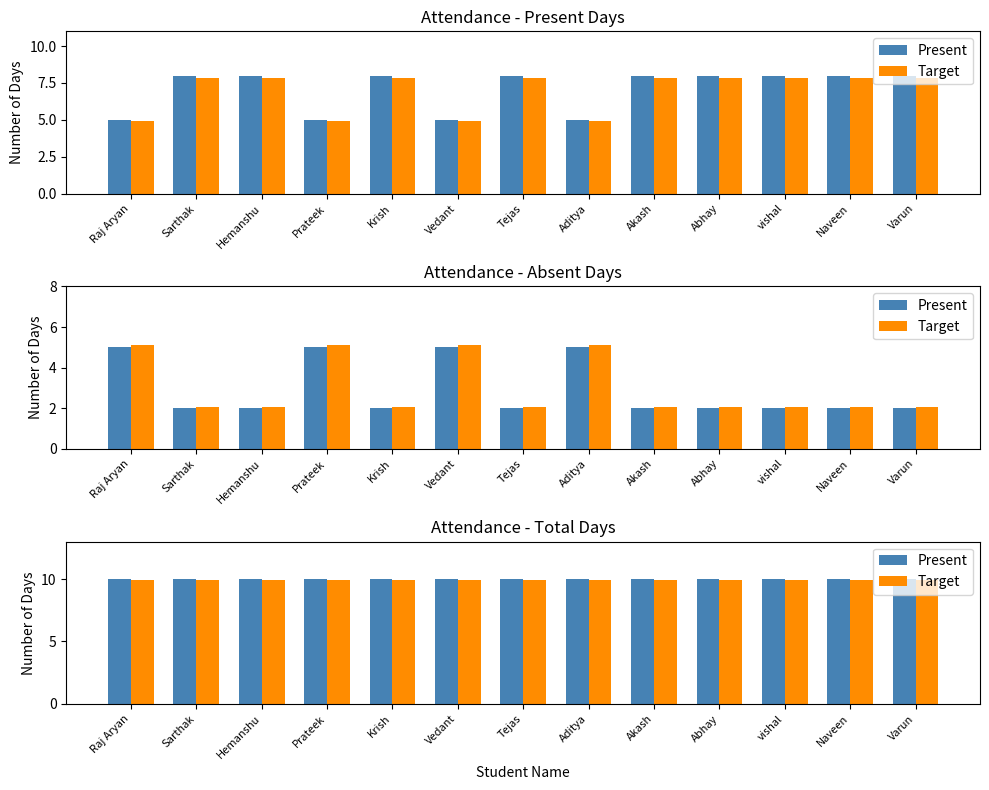

What is the label of the 13th bar from the right?

Raj Aryan